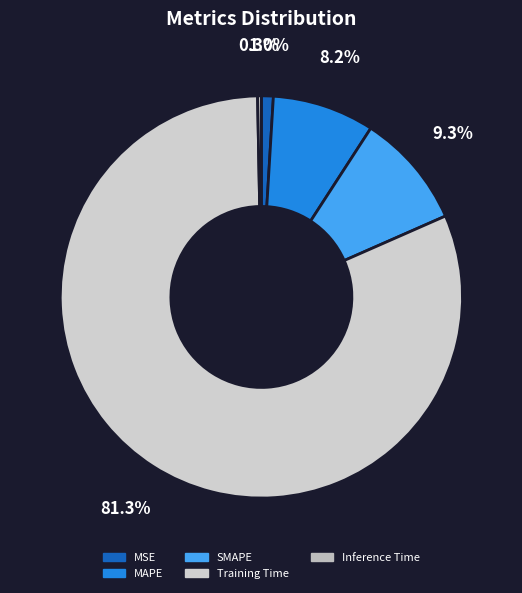

Does any single category account for the majority?

Yes